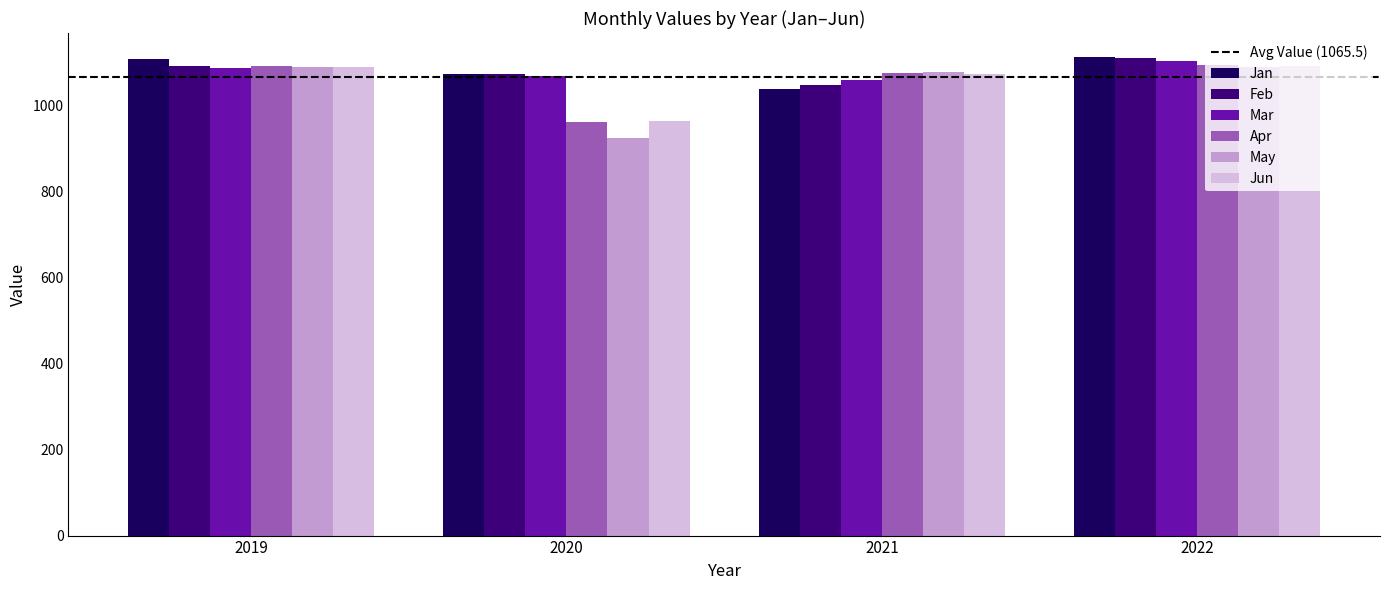

What is the highest value of the Jan series?

1111.6